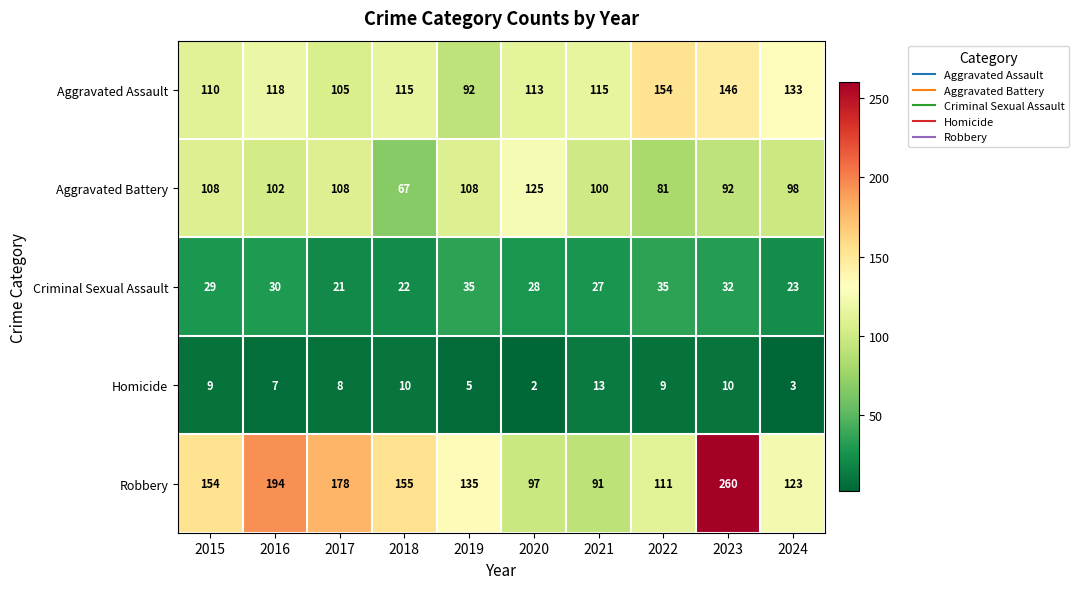

At how many categories does at least one series exceed 113?

10